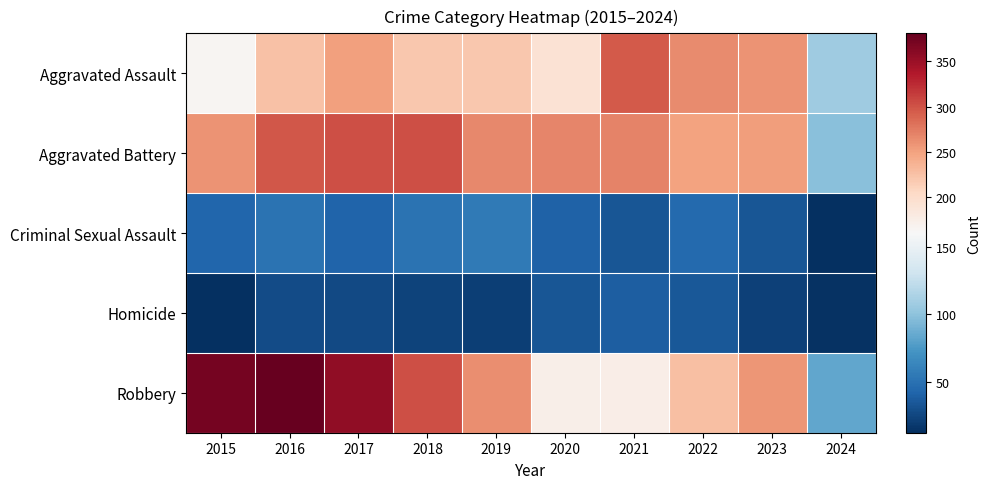

Which series changed the most between 2023 and 2024?

Robbery